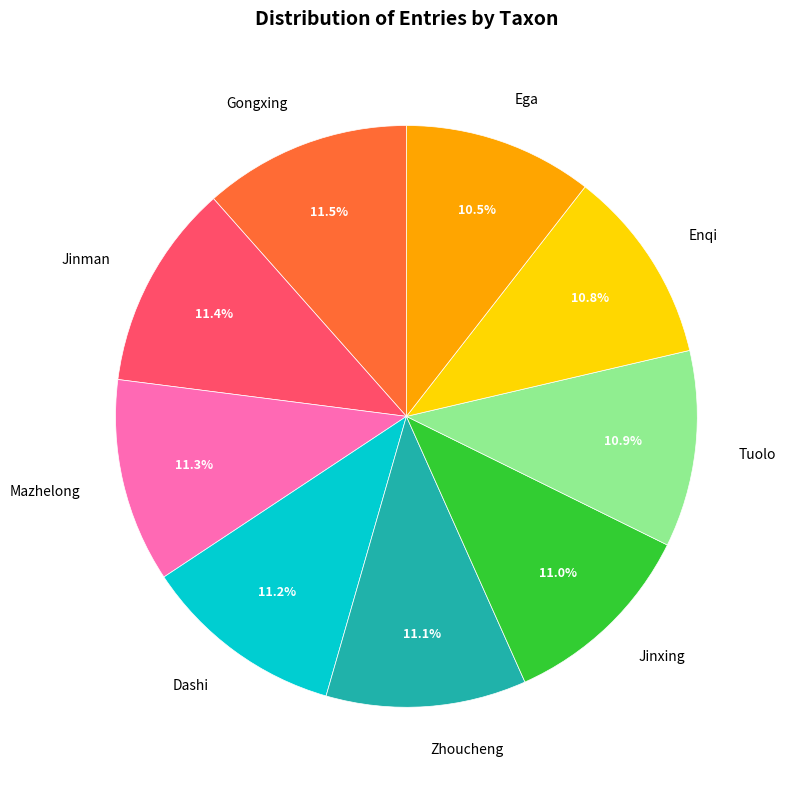

Which has a higher value, Enqi or Gongxing?

Gongxing